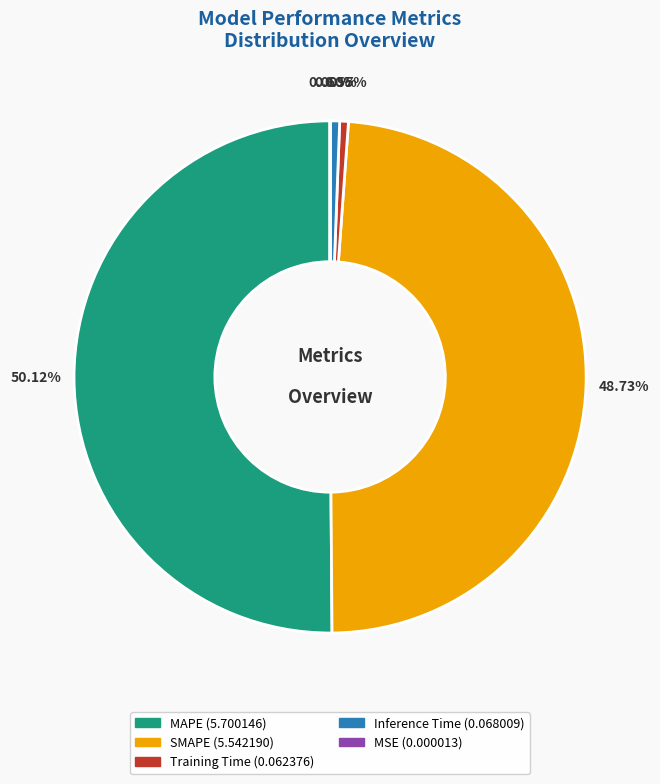

Which slice represents more than half of the pie?

MAPE